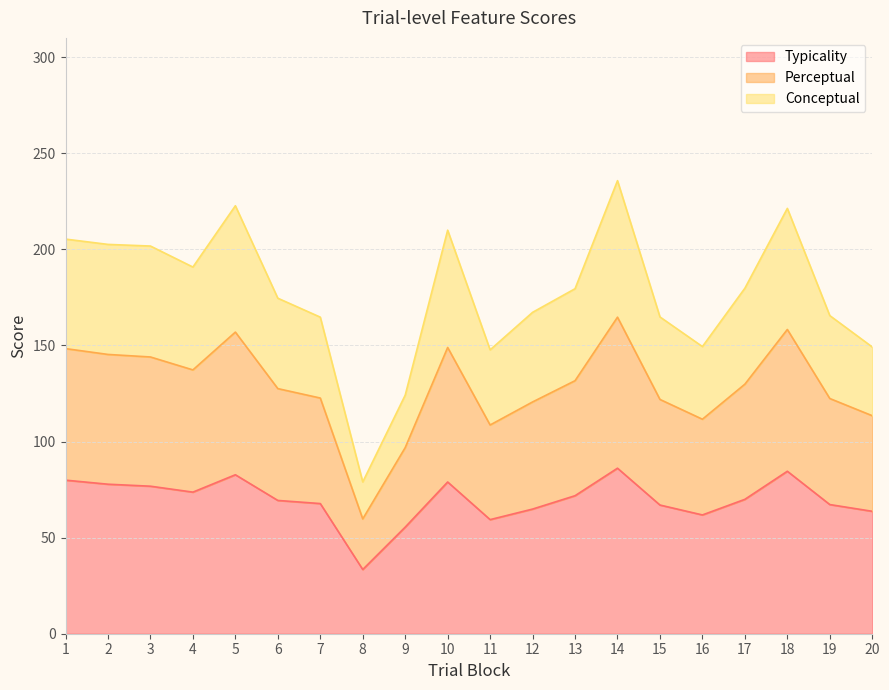

How many series are shown in this chart?

3